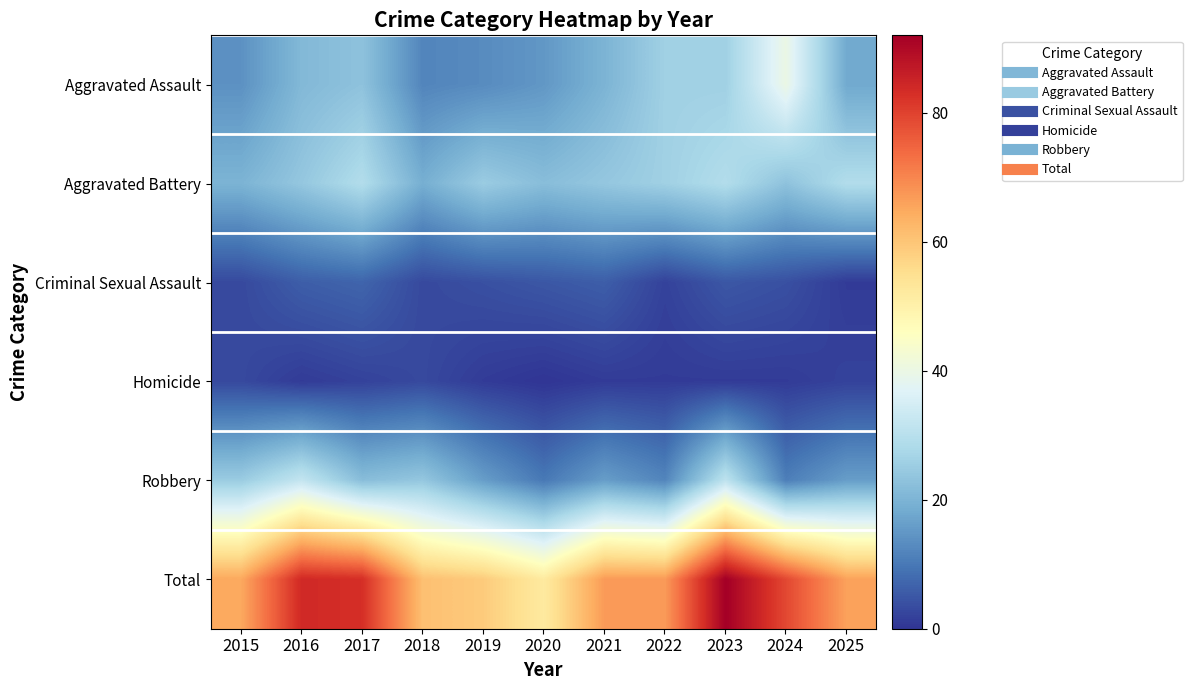

Rank the series at 2017 from highest to lowest value.

Total, Aggravated Battery, Aggravated Assault, Robbery, Criminal Sexual Assault, Homicide